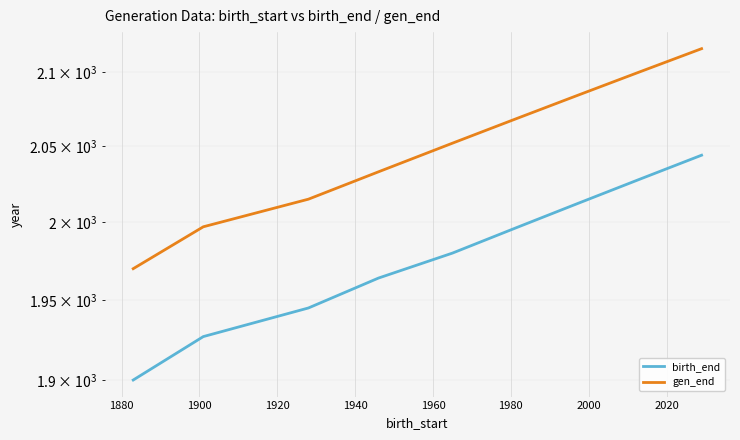

At 1960, list the series in order from smallest to largest.

birth_end, gen_end